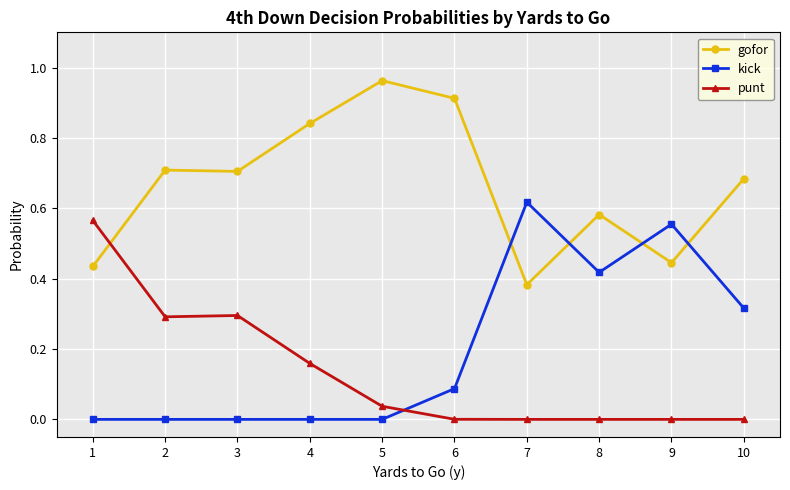

Where do gofor and kick first cross each other?

6 and 7